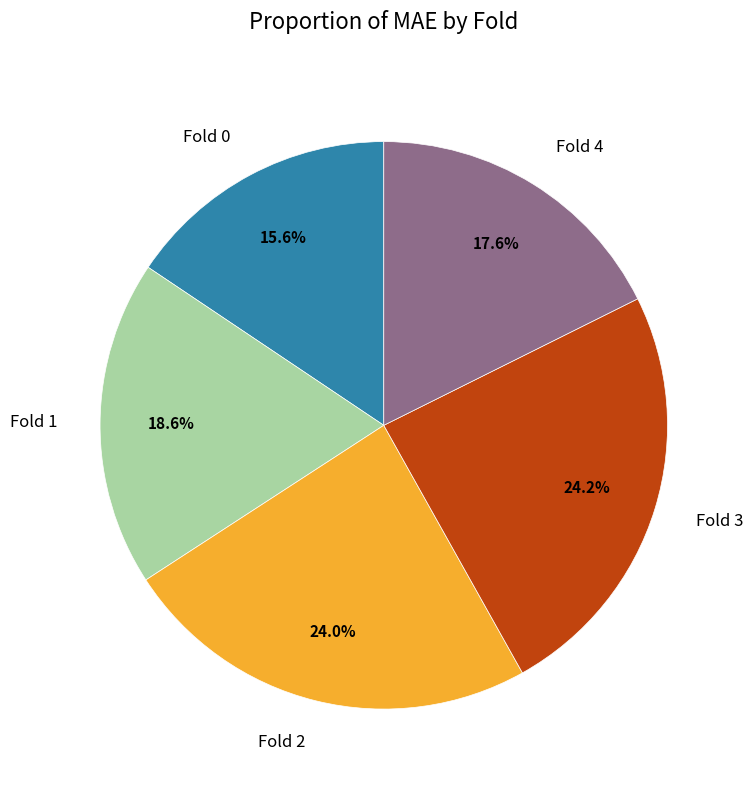

Which slice is the smallest?

Fold 0